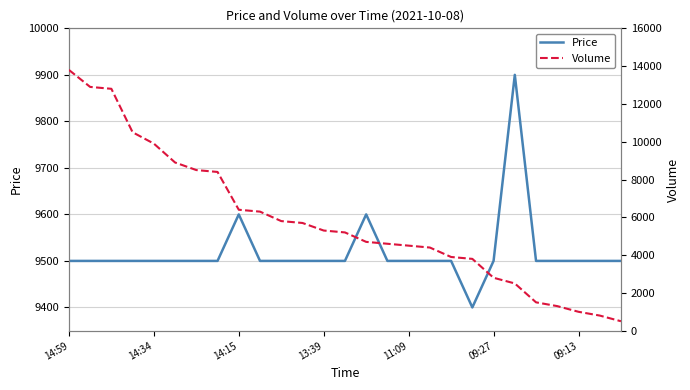

Which series has the widest spread of values?

Volume